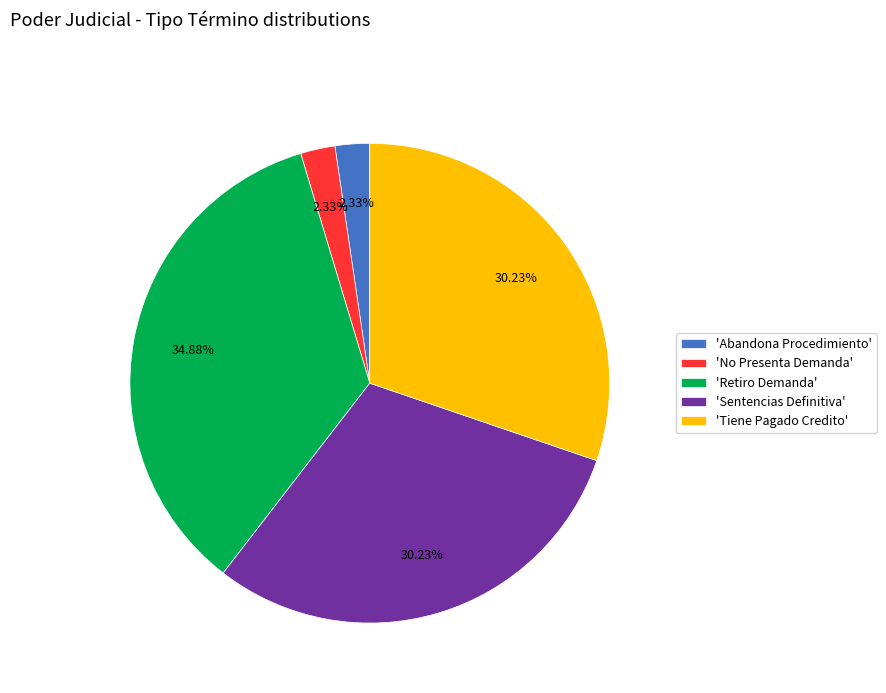

Approximately how many times larger is the value at 'Abandona Procedimiento' compared to 'No Presenta Demanda'?

1.0